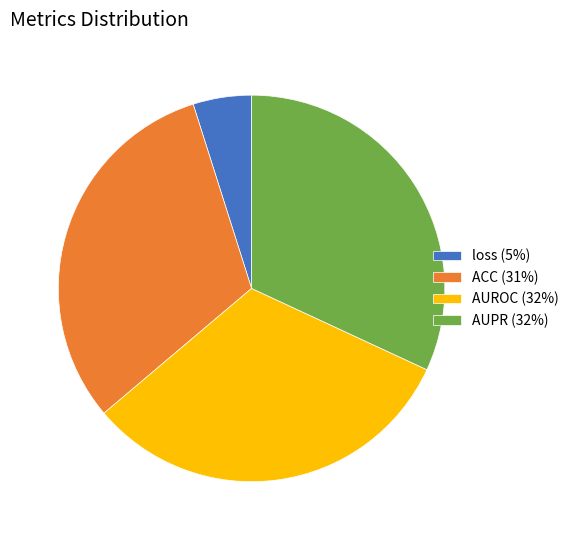

The loss (5%) slice represents 5% of the pie. True or false?

True